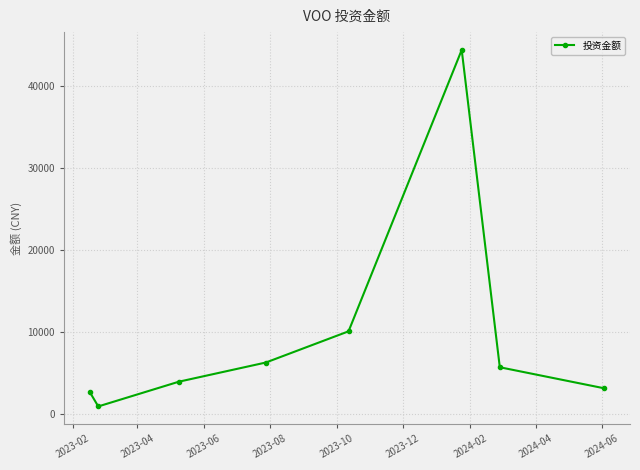

How many interior local peaks (higher than both neighbors) does the data have?

1